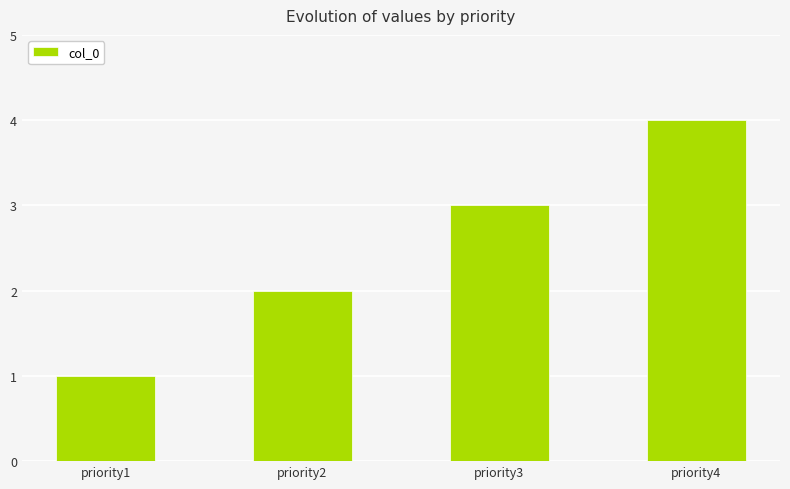

The chart shows a value of 4 at priority4. True or false?

True